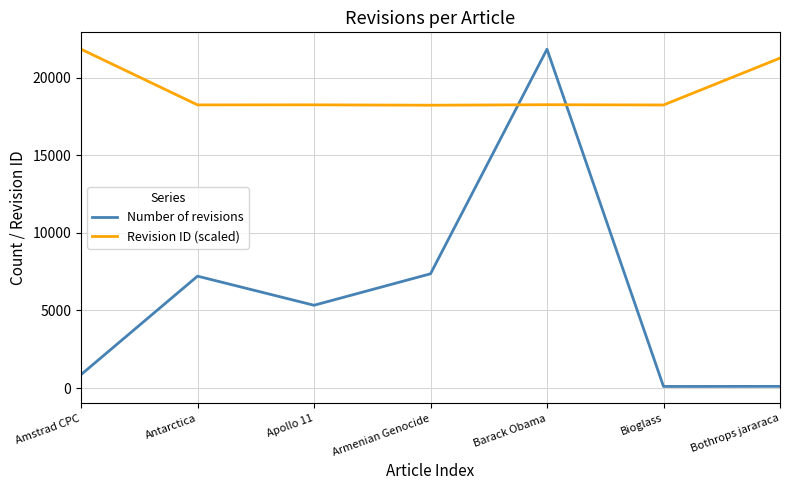

Which series has the largest total across all categories?

Revision ID (scaled)